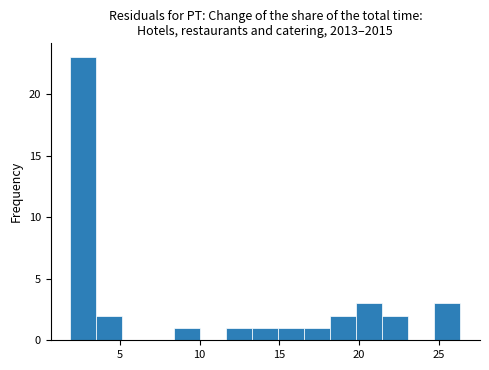

Around what value on the x-axis is the tallest bar? Give the approximate position of its centre, as read against the axis.

2.5